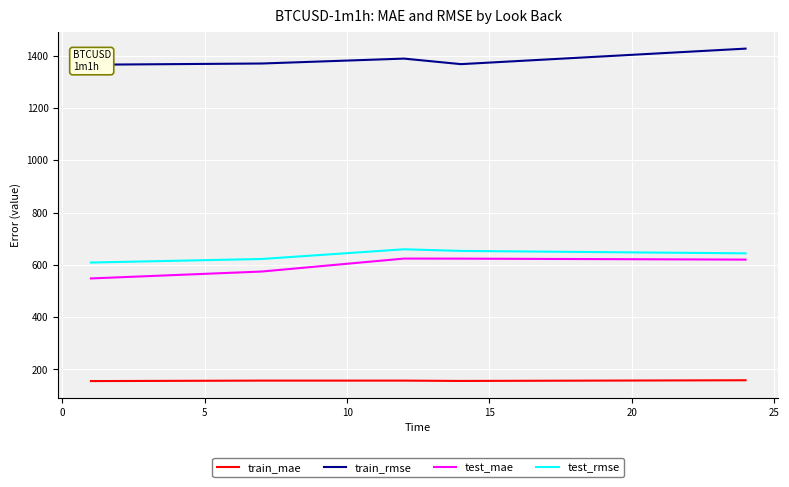

What is the sum of all train_rmse values?

6920.6